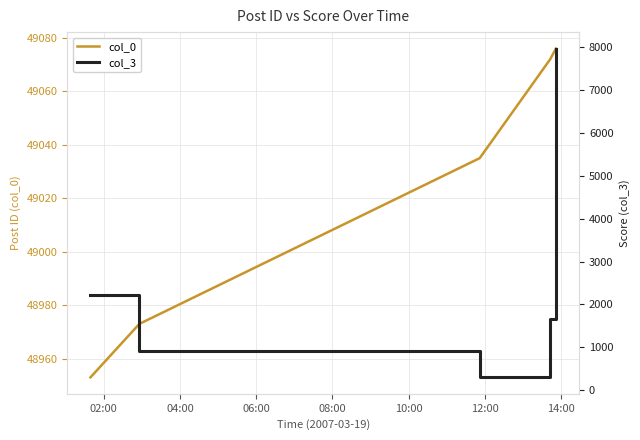

What is the minimum value for col_0?

48953